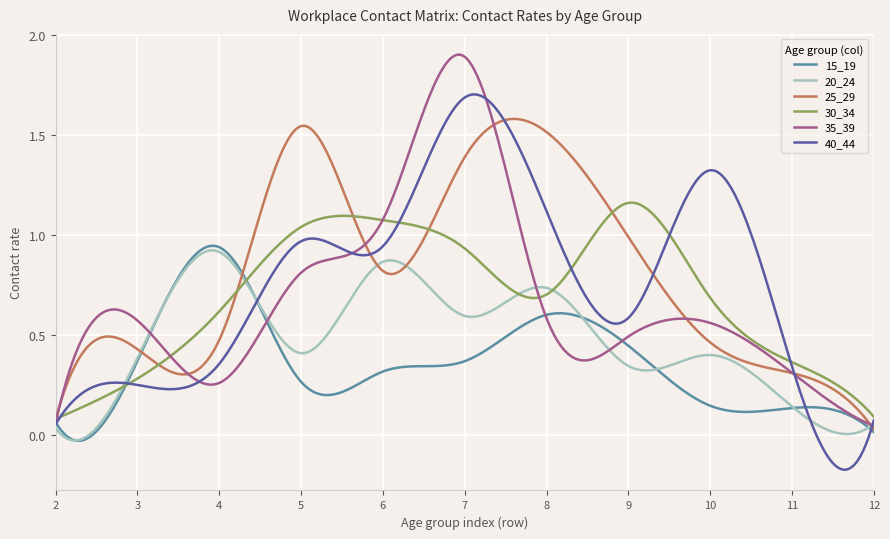

List the series in order of their peak value, lowest first.

20_24, 15_19, 30_34, 25_29, 40_44, 35_39